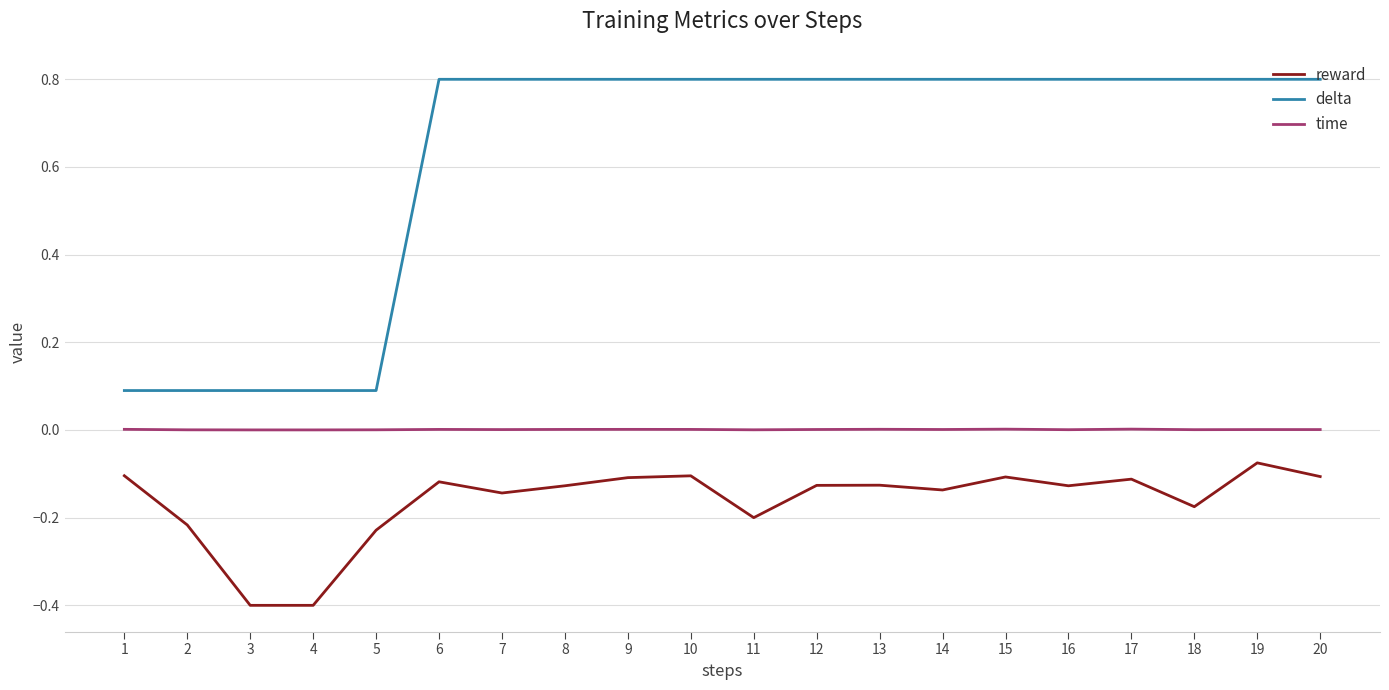

List the series in order of their overall mean, lowest first.

reward, time, delta